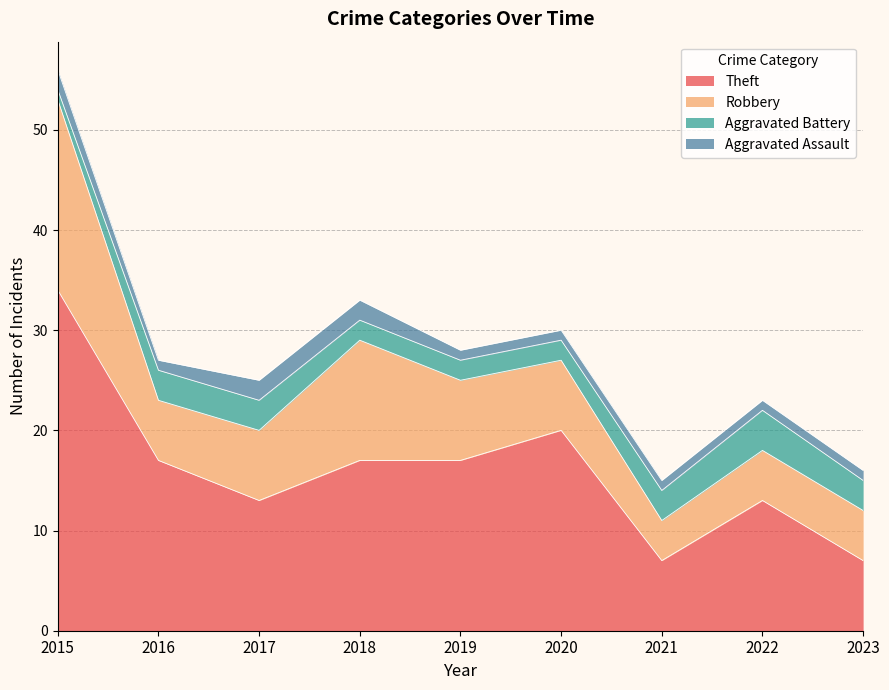

True or false: Aggravated Battery and Theft cross at least once.

False